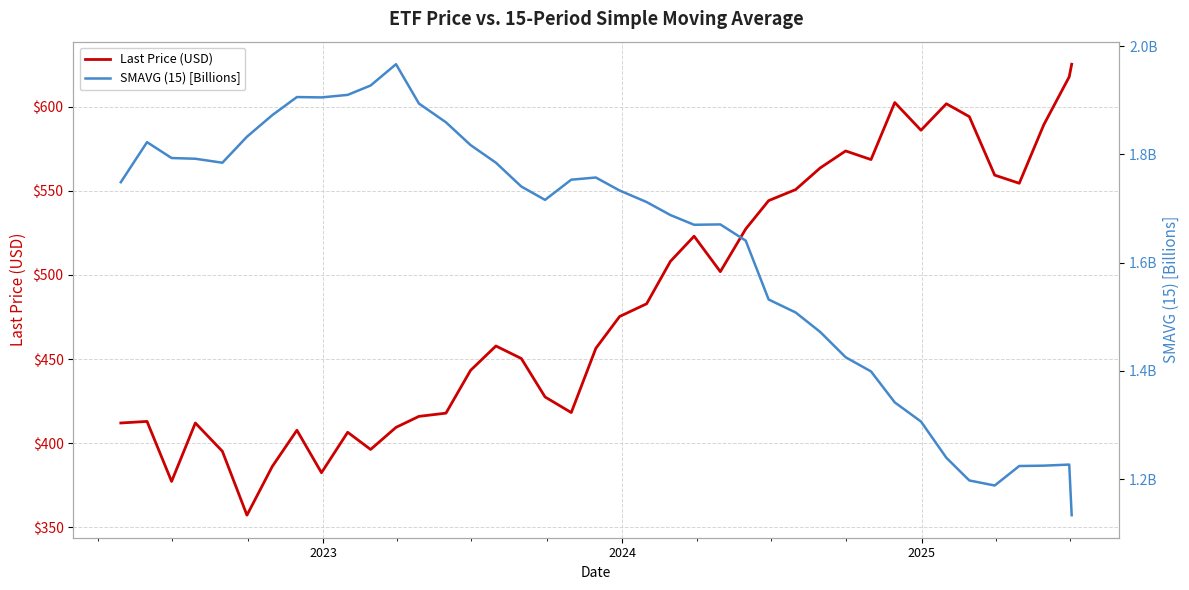

What is the maximum value for Last Price (USD)?

625.3